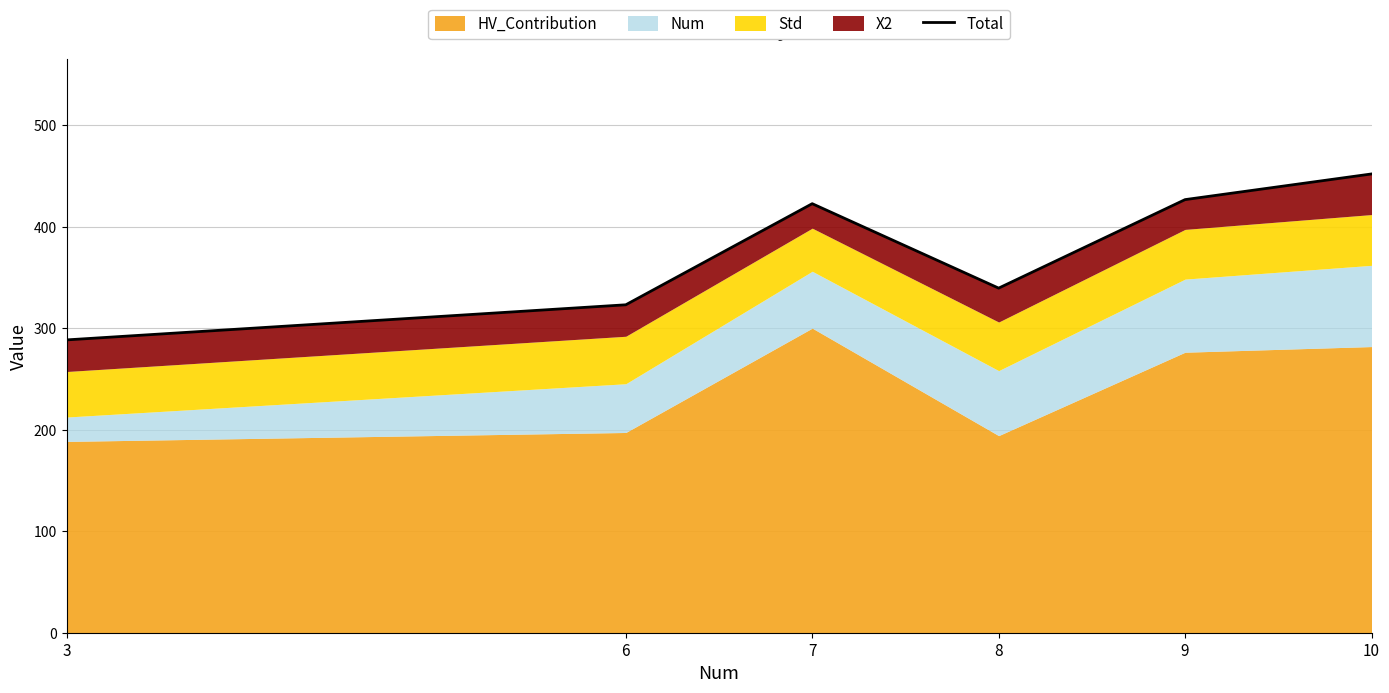

How many lines are shown in the chart?

1